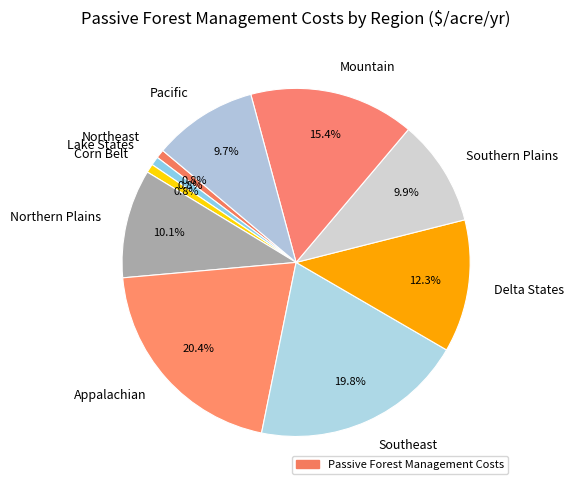

How many slices are in this pie chart?

10